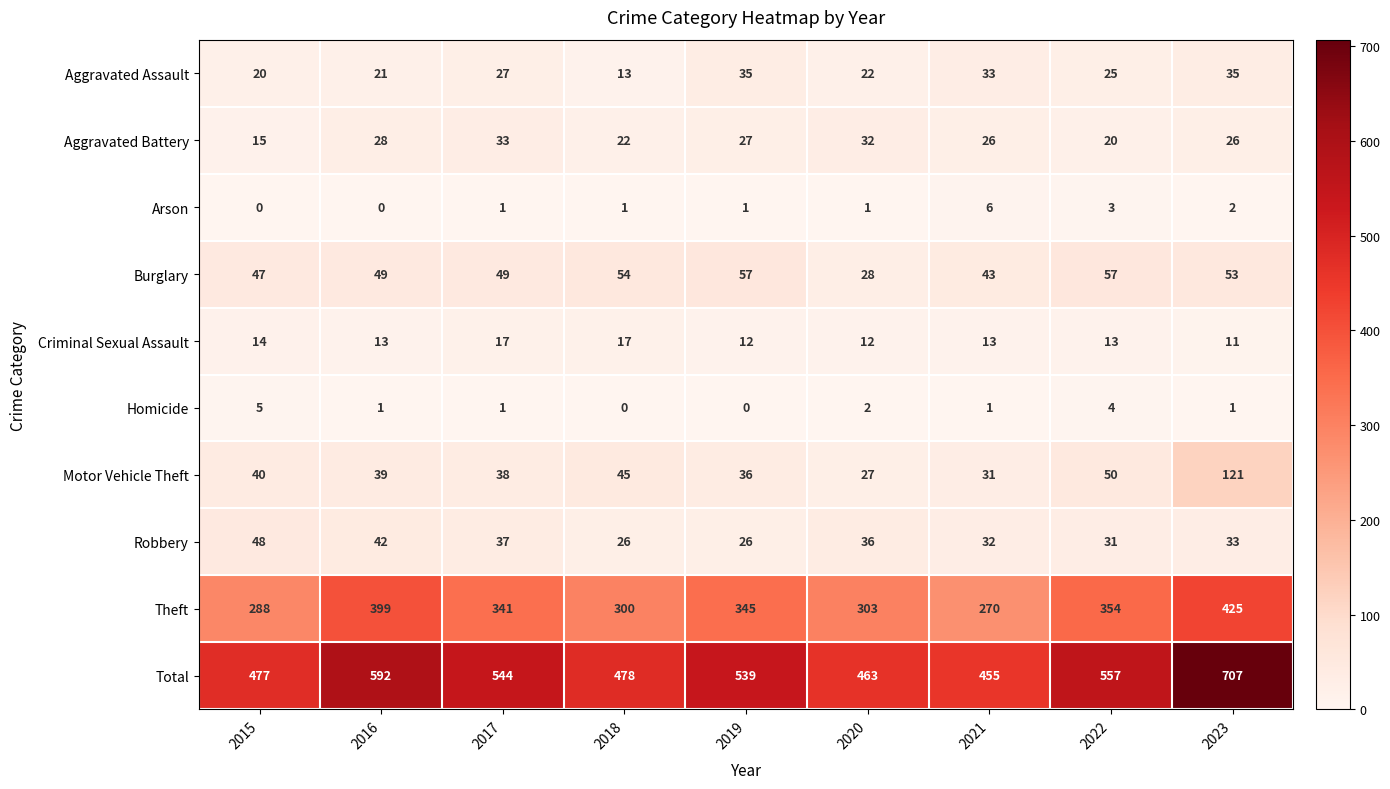

Which series has the largest total across all categories?

Total